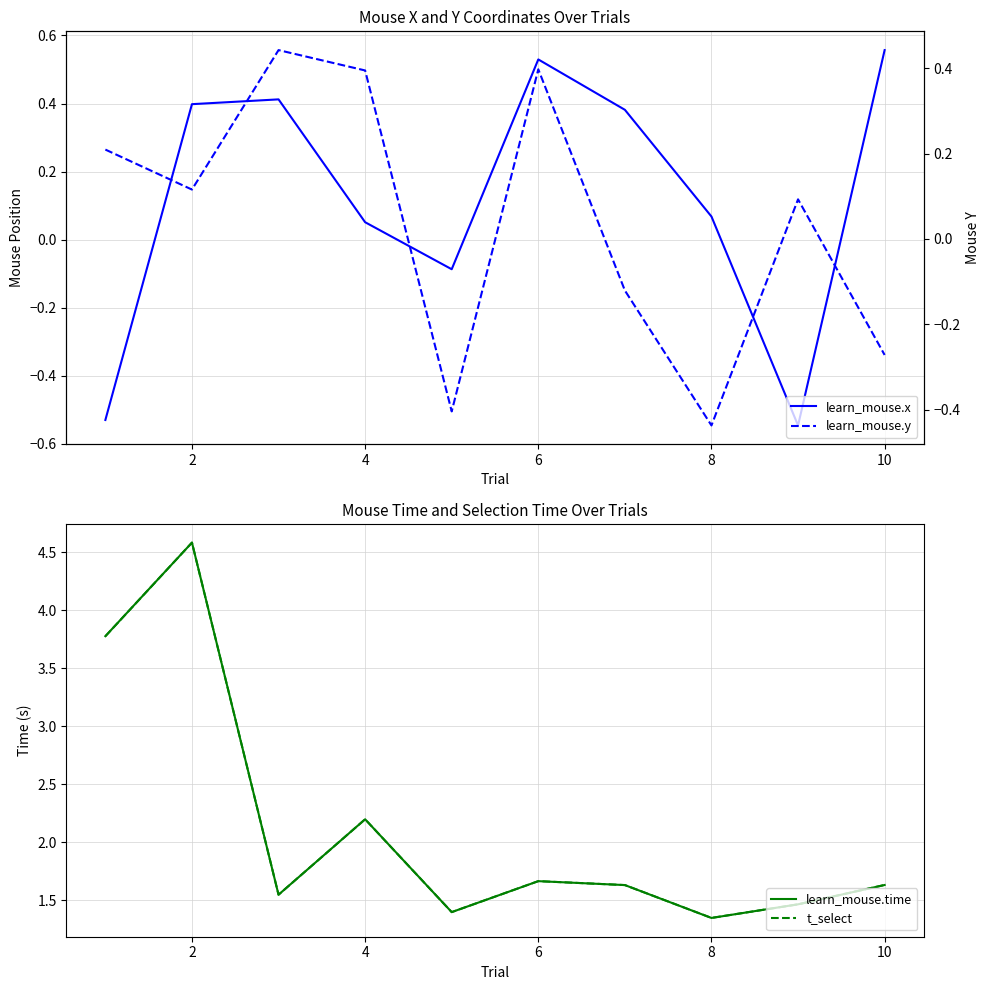

What is the maximum value for t_select?

4.6